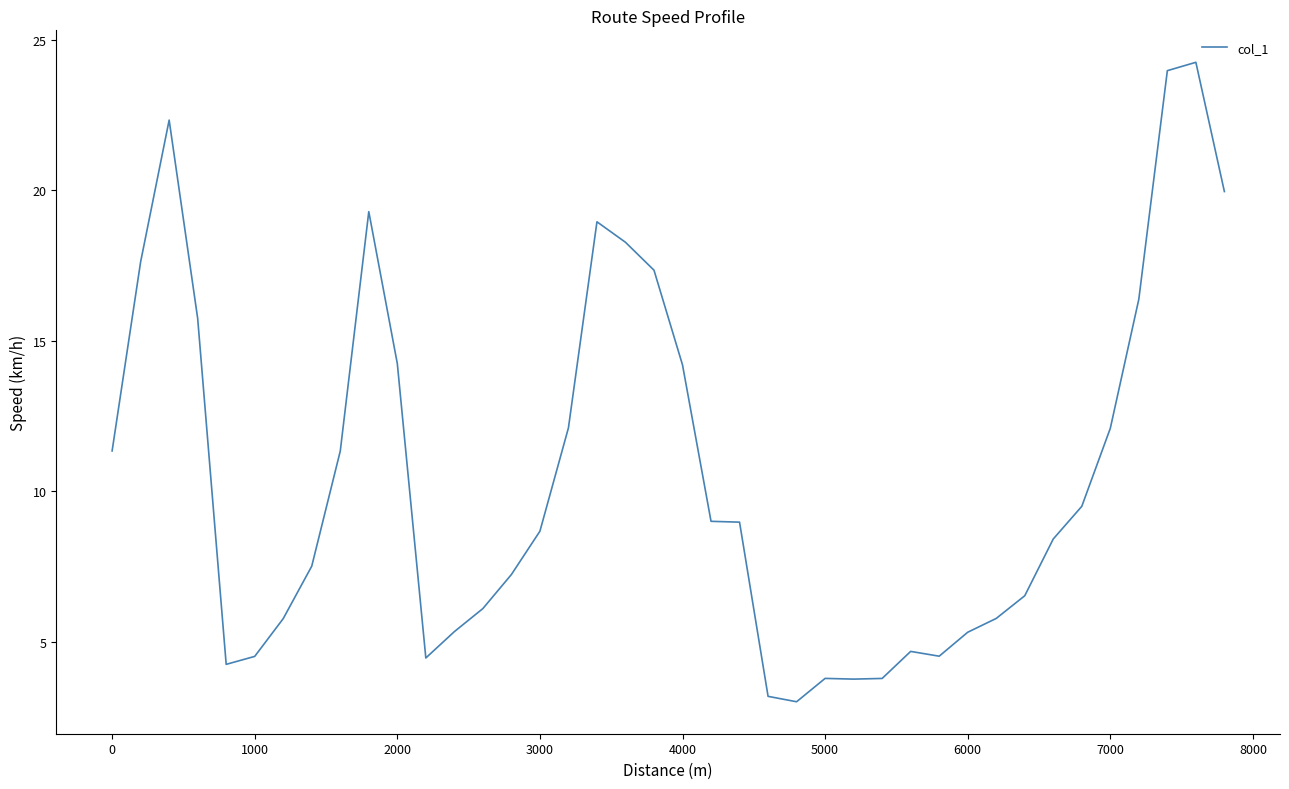

What is the difference between the maximum and second lowest values?

21.1